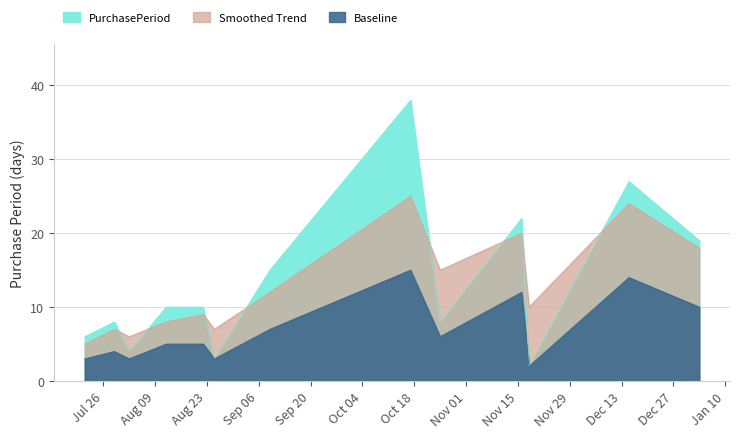

What is the difference between the maximum and second lowest values in the Baseline series?

12